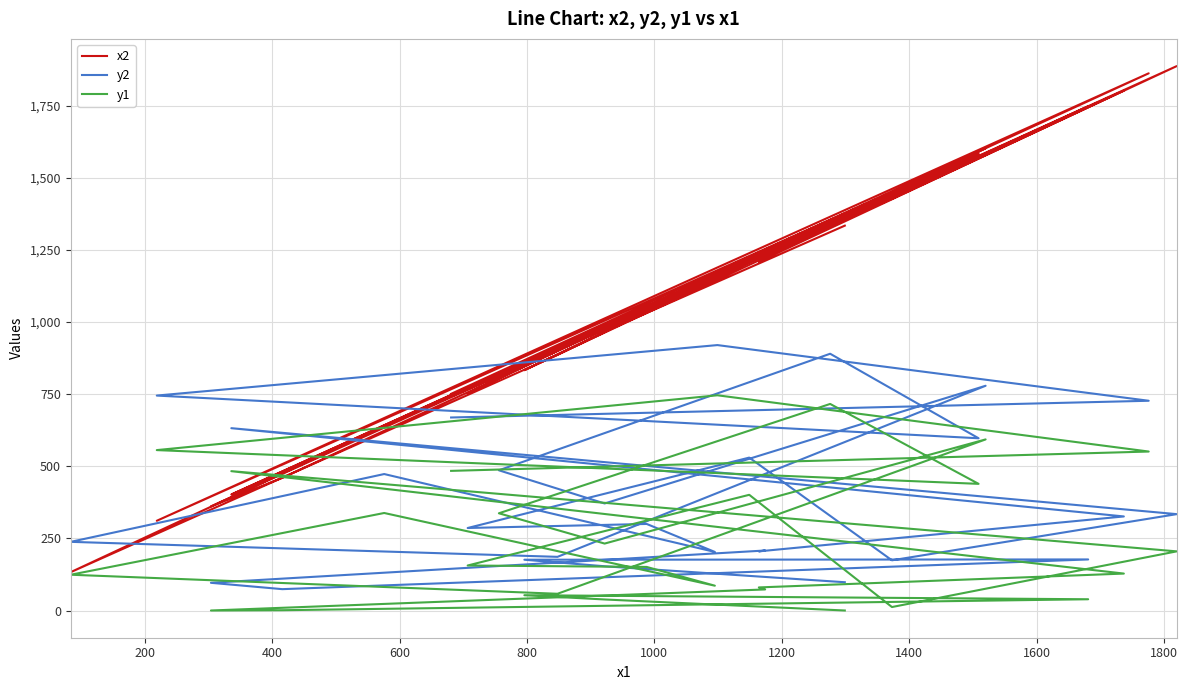

List the series in order of their peak value, lowest first.

y1, y2, x2